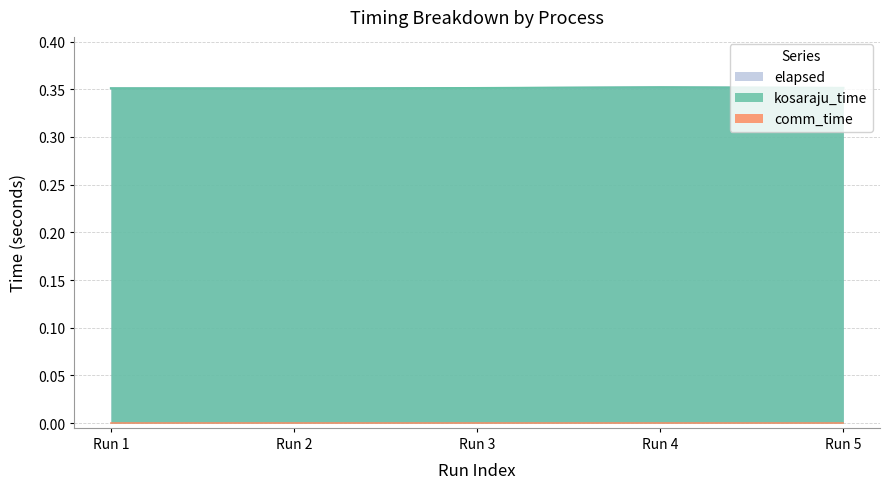

True or false: kosaraju_time and elapsed intersect in this chart.

False